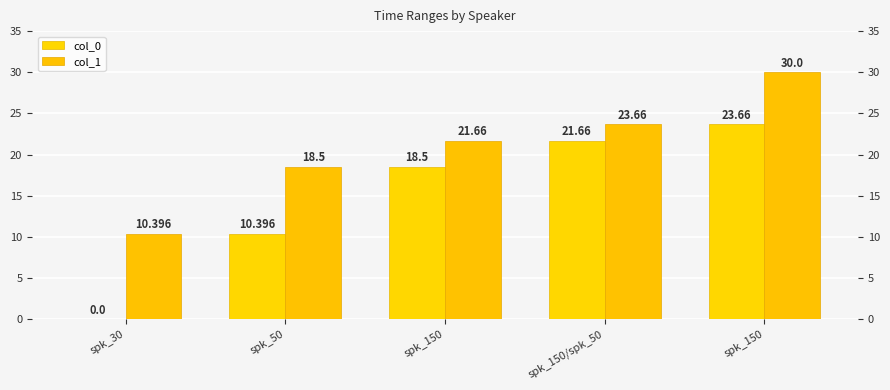

What is the label of the 4th bar from the left?

spk_150/spk_50